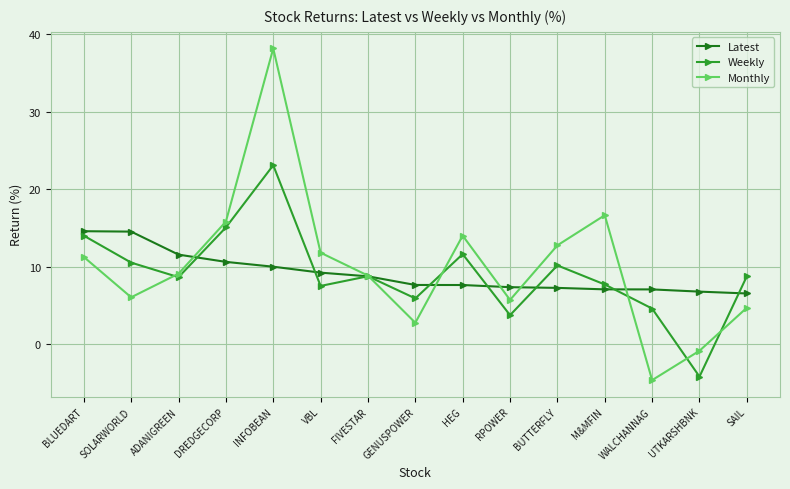

What position from the right is ADANIGREEN?

13